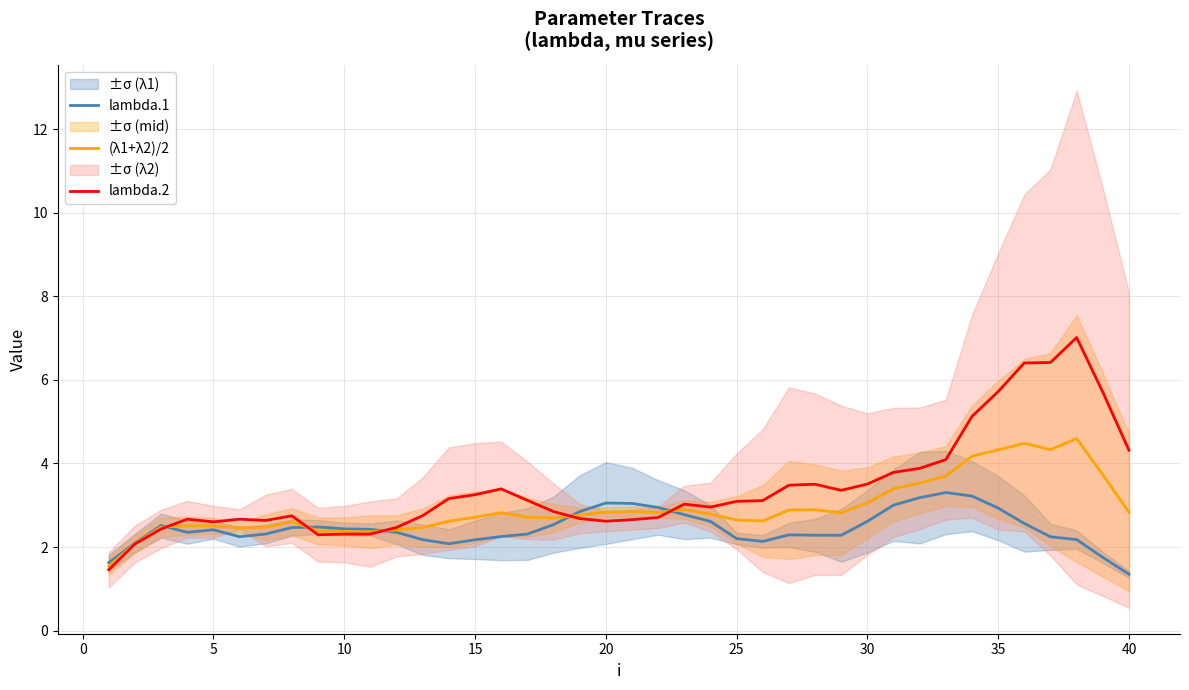

The value of lambda.2 at 38 is 1.9. True or false?

False